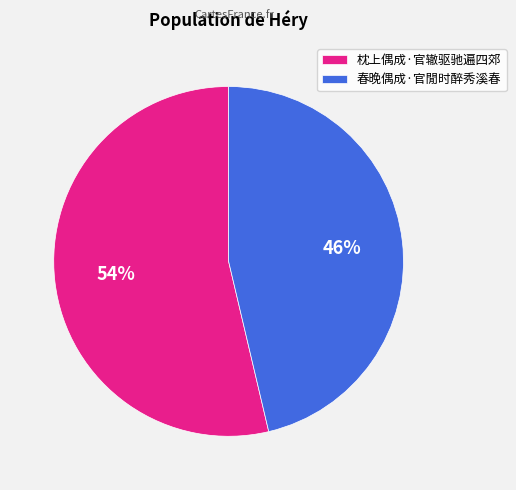

Is 春晚偶成·官閒时醉秀溪春 the majority of the pie?

No